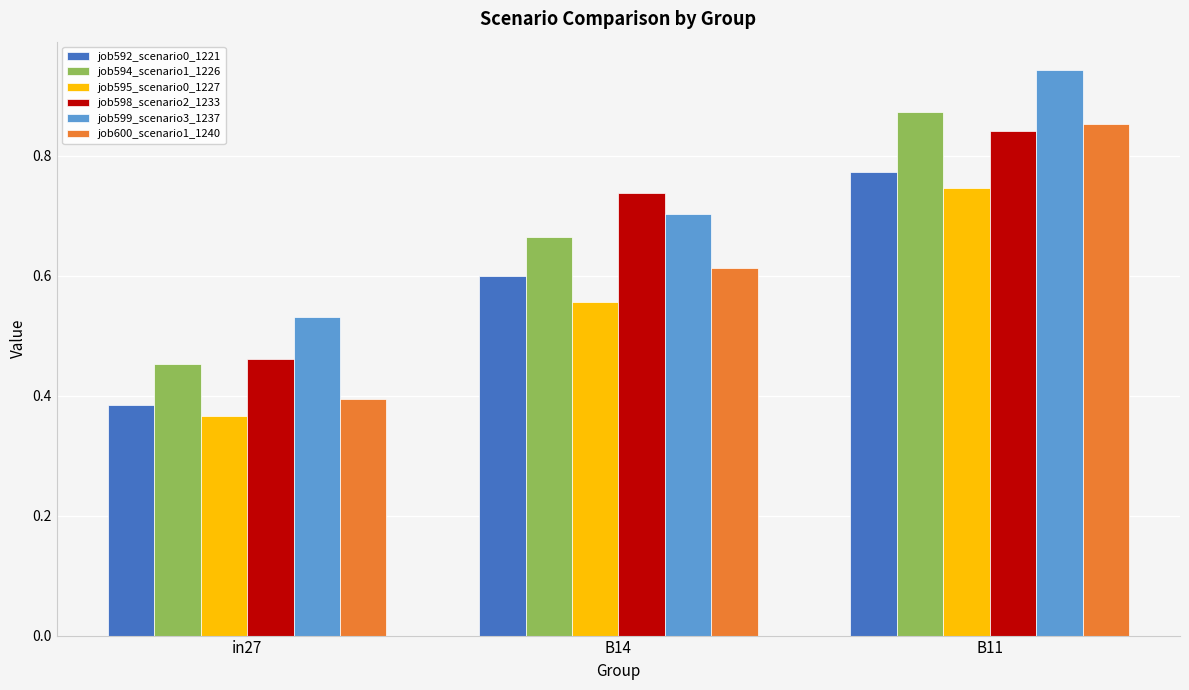

Count the job594_scenario1_1226 values in the range 0 to 1.

3